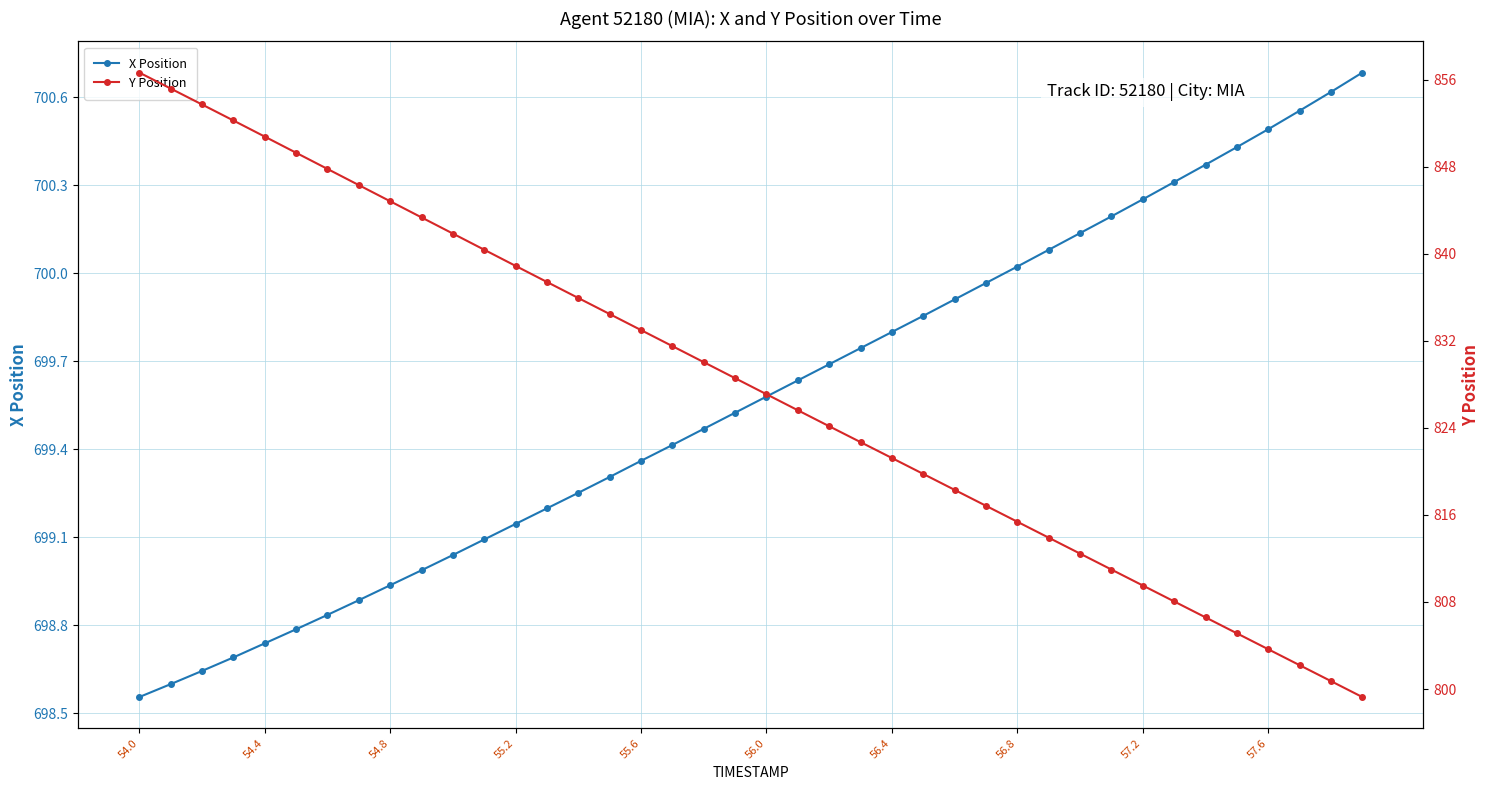

What is the lowest value of the Y Position series?

799.3